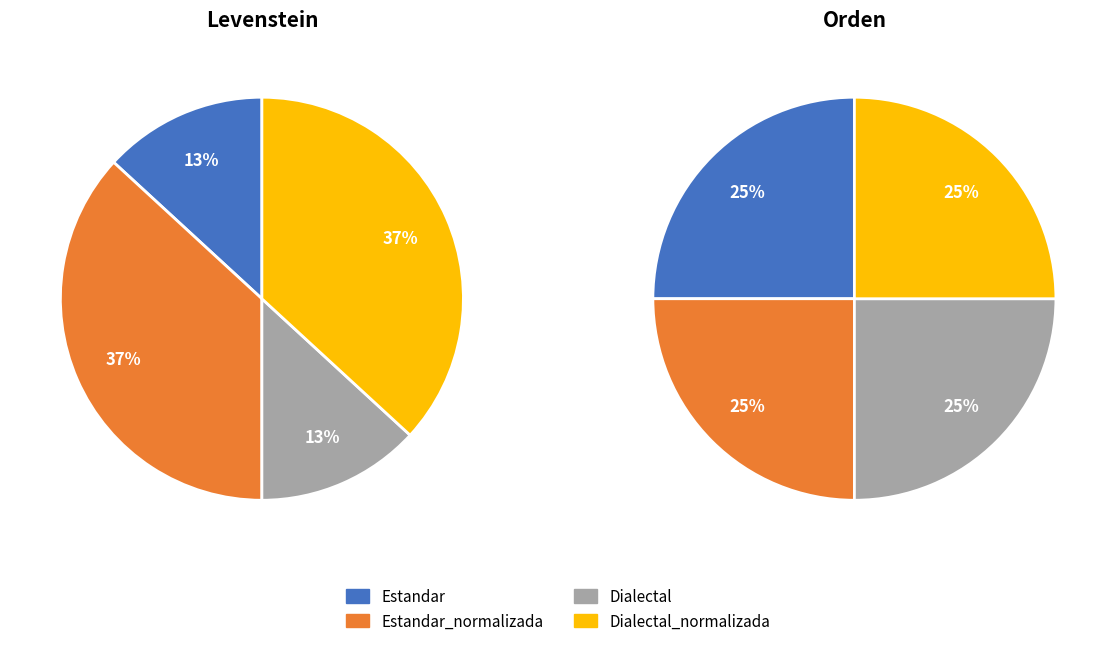

Is the sum of Estandar_normalizada and Dialectal_normalizada greater than half?

Yes